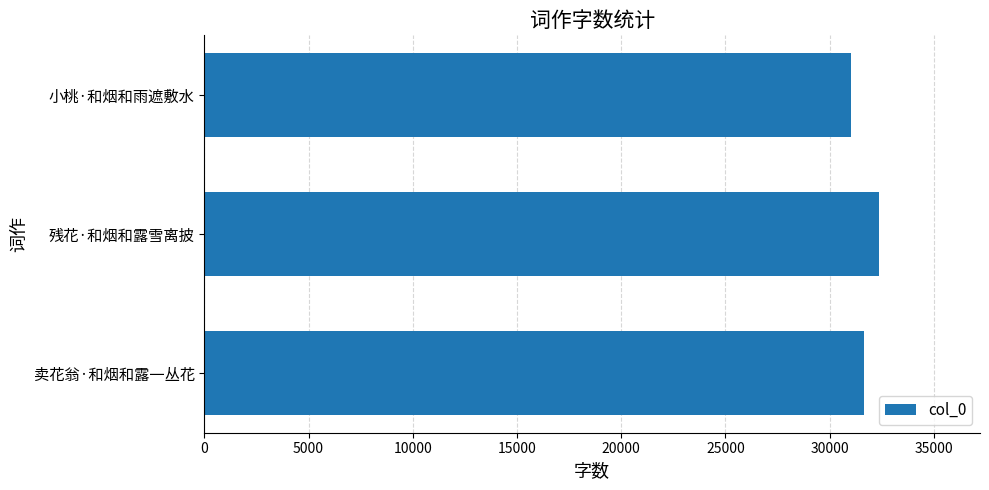

Which has a higher value, 小桃·和烟和雨遮敷水 or 残花·和烟和露雪离披?

残花·和烟和露雪离披